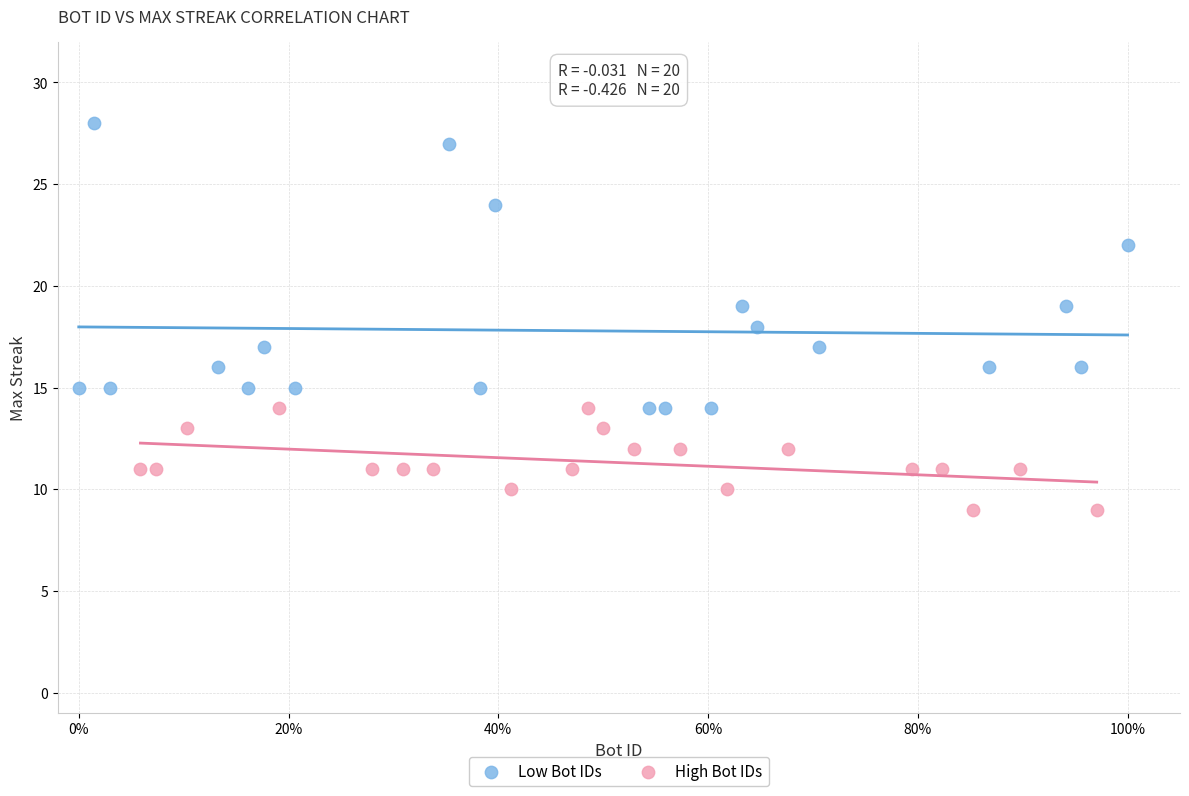

Which series has the widest spread of Y values?

Low Bot IDs